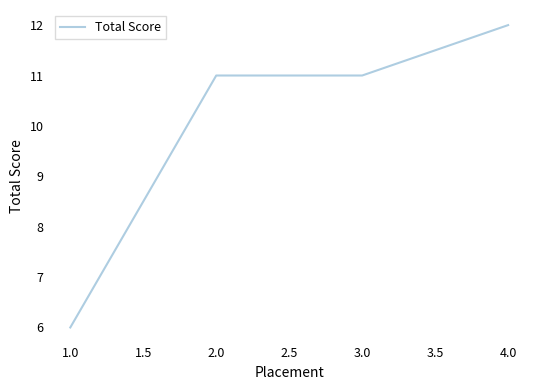

What is the minimum value shown in the chart?

6